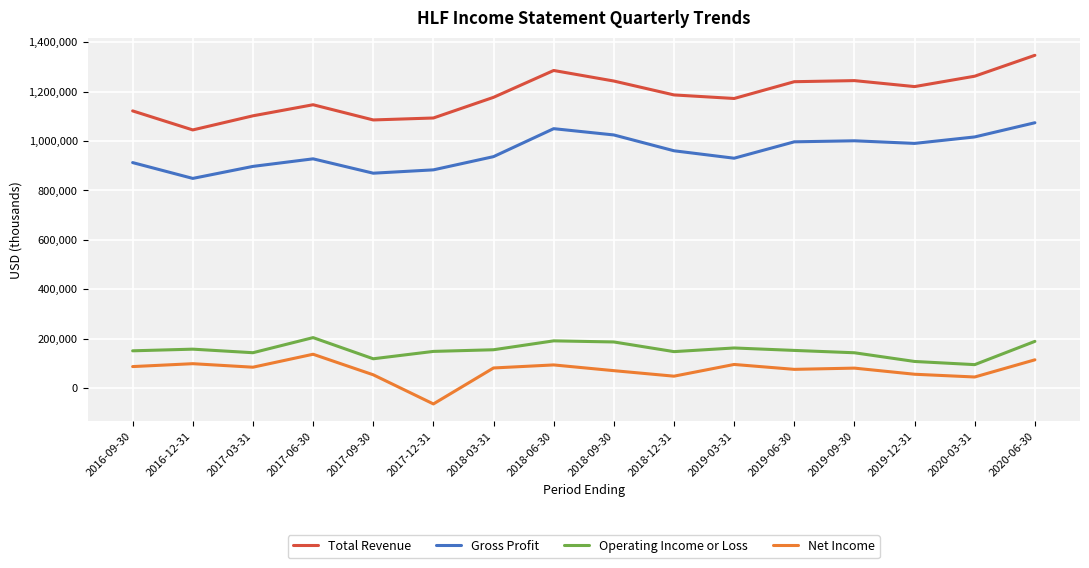

What is the sum of the Net Income values at 2017-09-30 and 2017-06-30?

192100